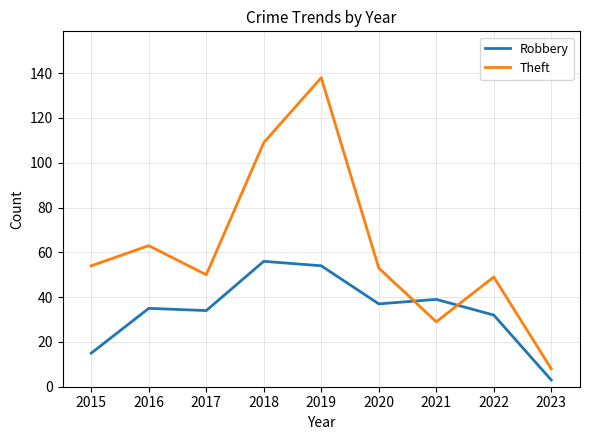

What is the difference between the maximum and minimum values in the Robbery series?

53